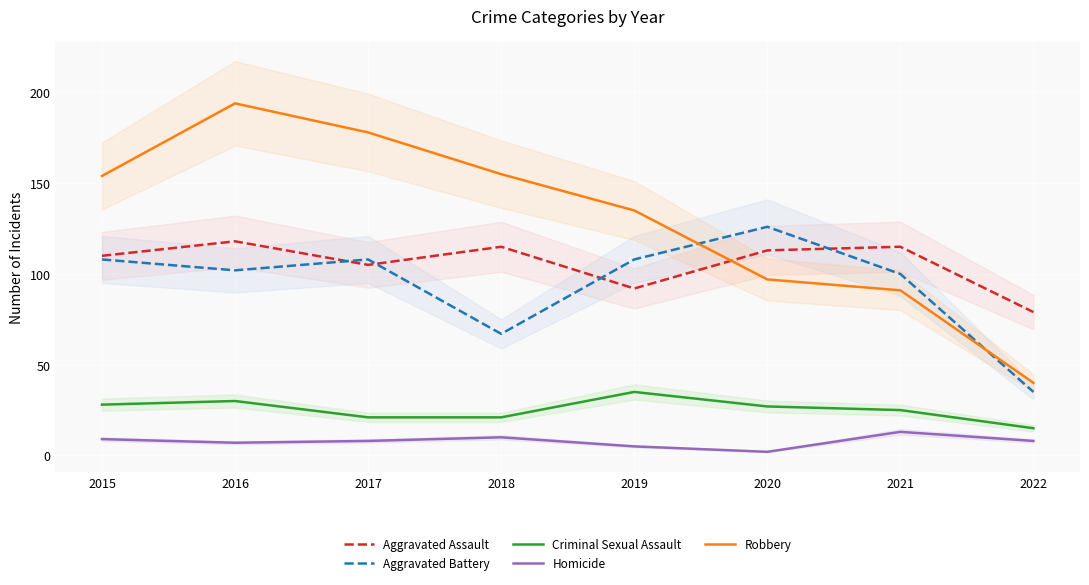

Does the chart display data point markers on the line(s)?

No